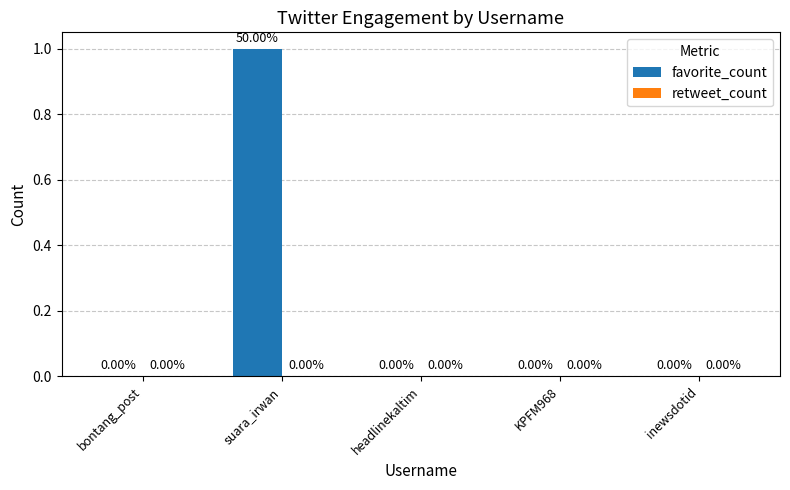

Between bontang_post and suara_irwan, which is larger?

suara_irwan